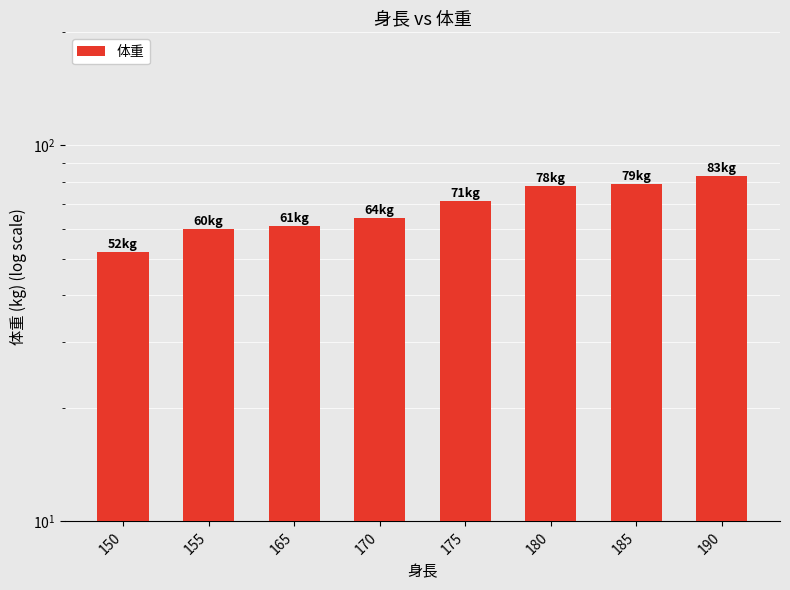

What is the difference between the maximum and minimum values?

31